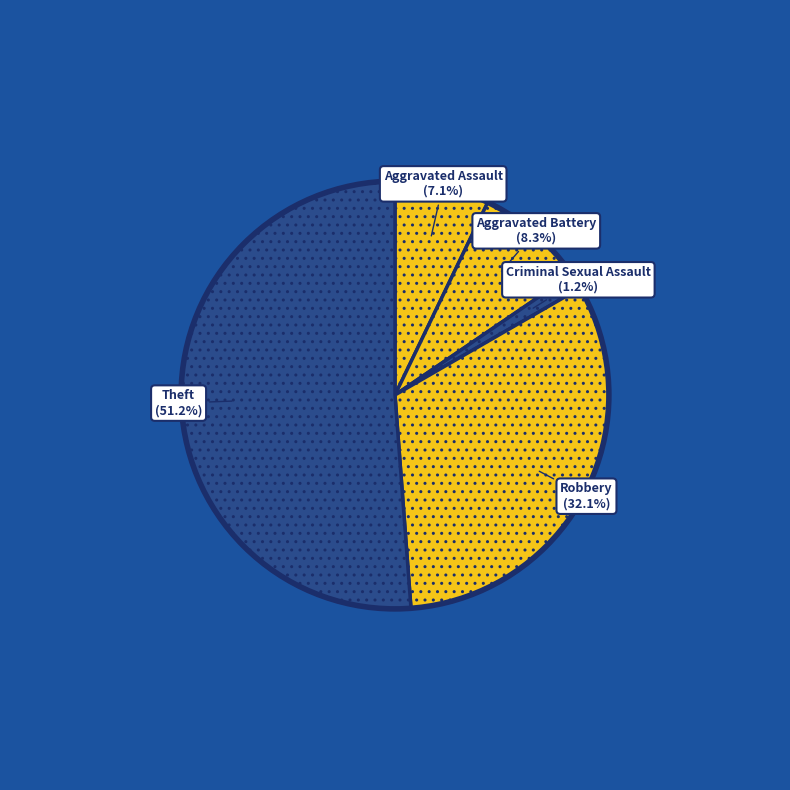

How much of the chart is everything except Criminal Sexual Assault?

98.8%